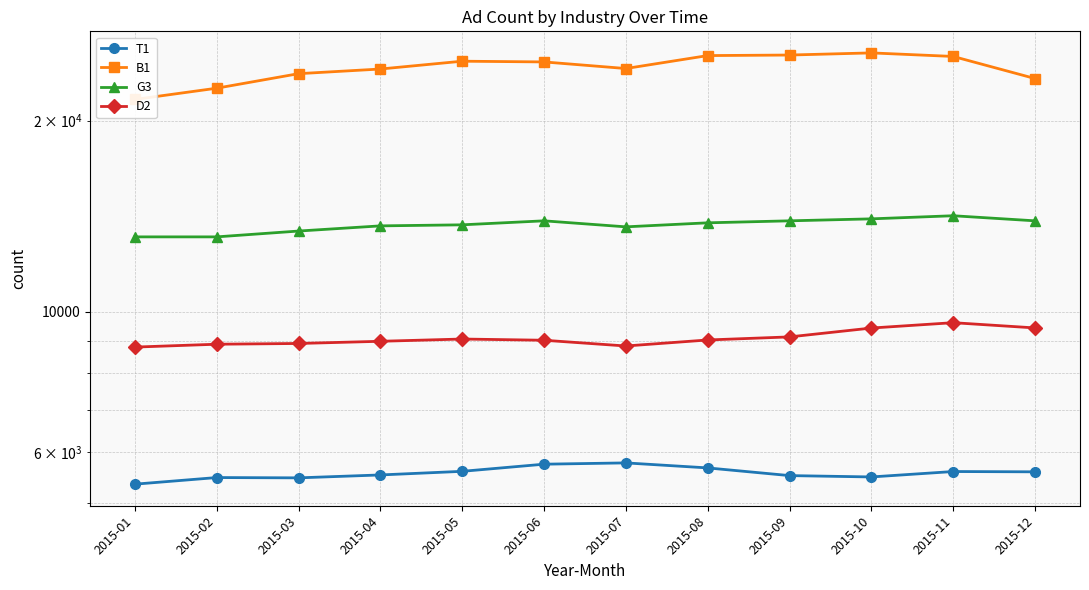

Read the G3 value at 2015-10, to the nearest 10.

14000